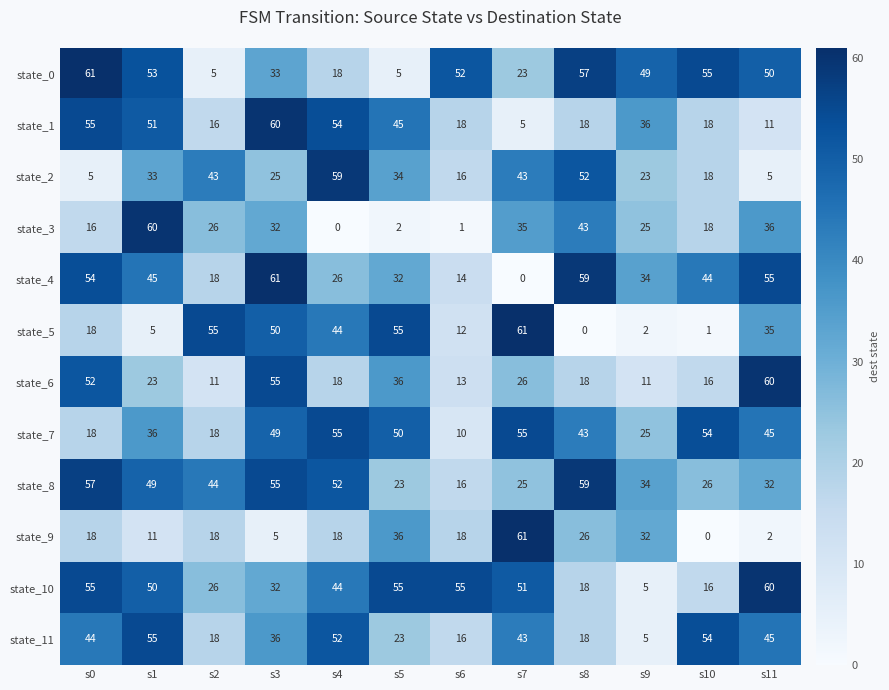

True or false: state_1 has a value of 45 at s5.

True